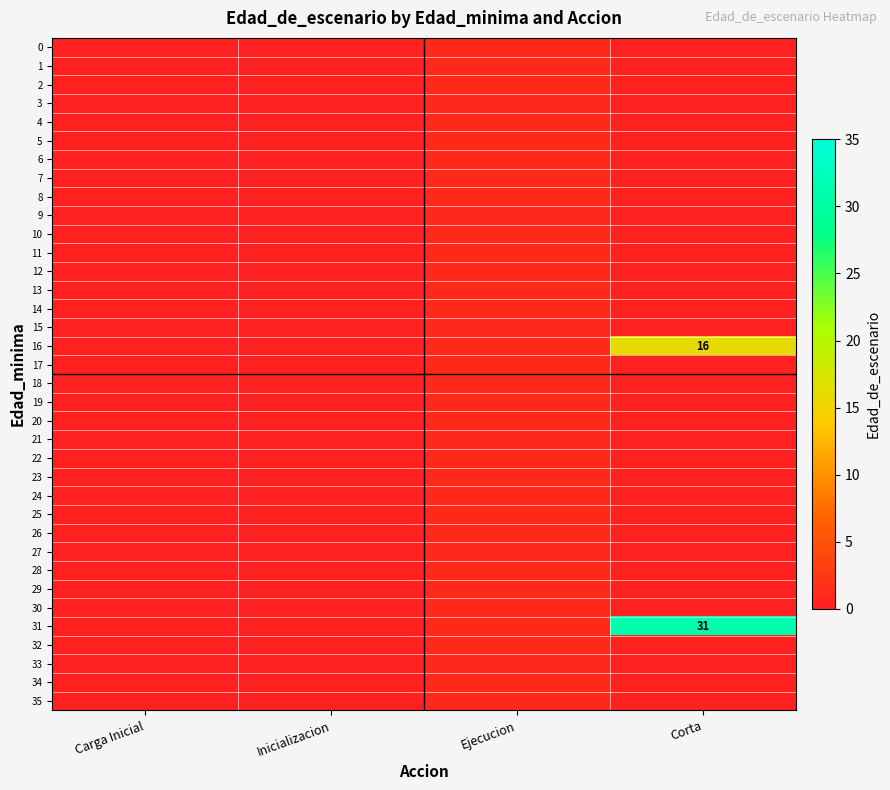

At which label is 21 closest to 0?

Carga Inicial